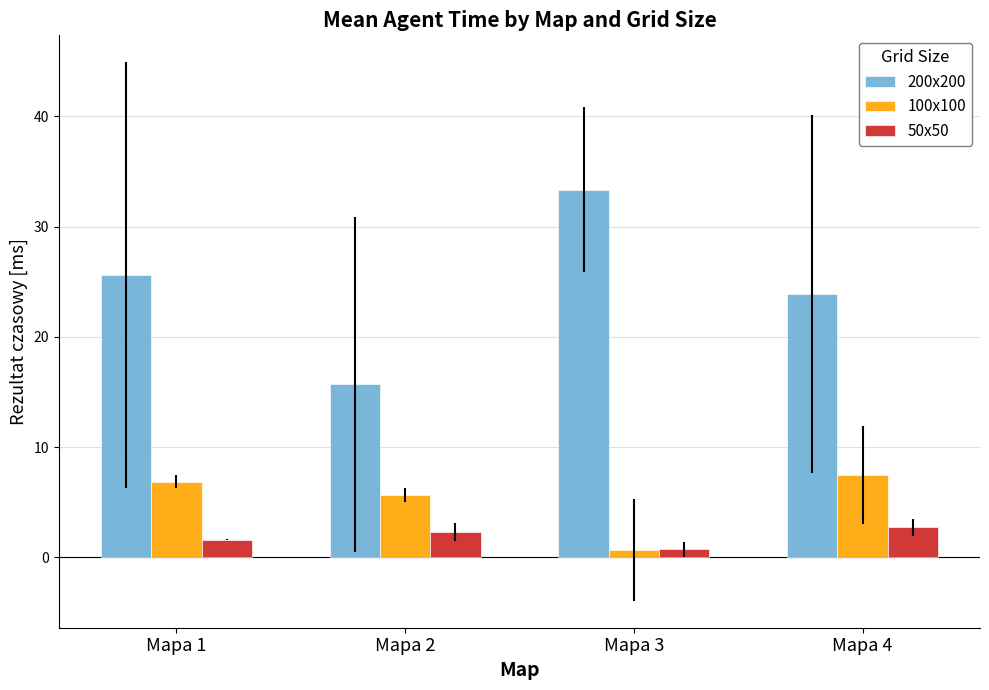

What is the value of the 100x100 bar at the 3rd from the left?

0.7